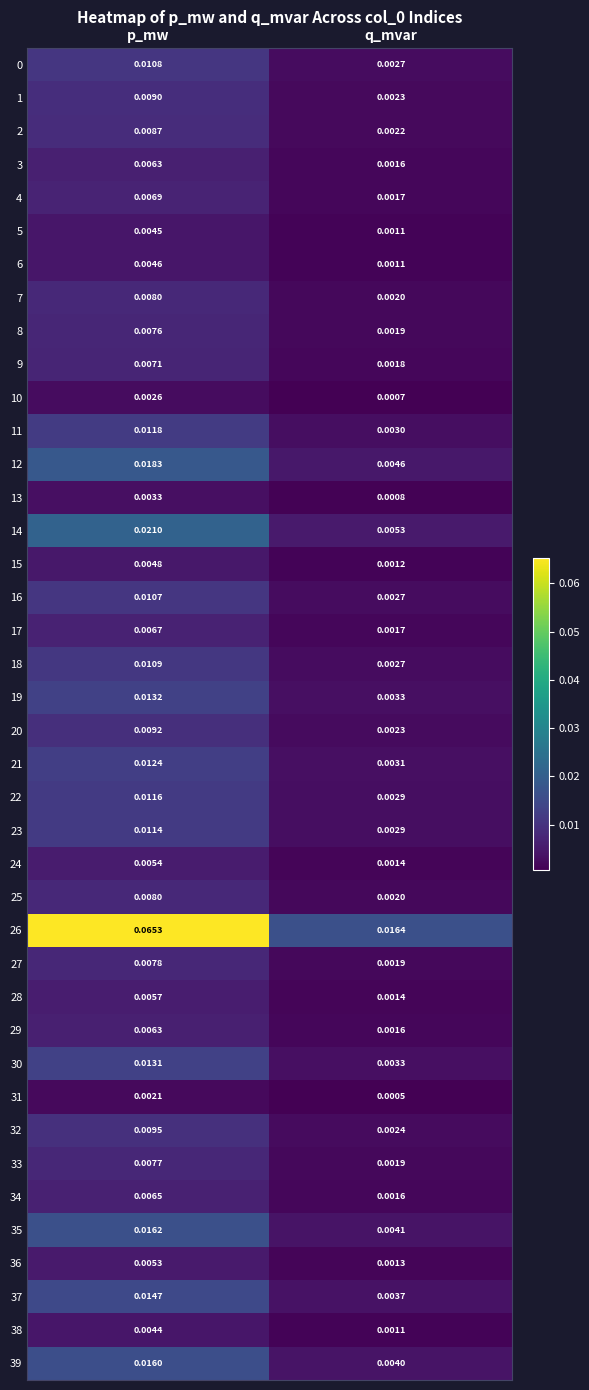

Rank the categories by 16 value from lowest to highest.

q_mvar, p_mw